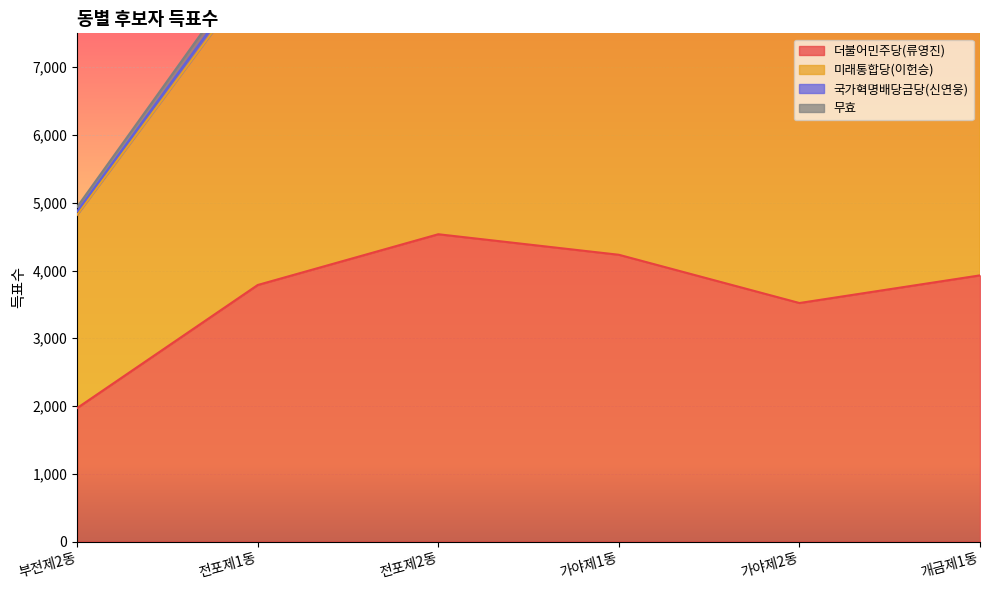

True or false: 미래통합당(이헌승) has more than 1 interior local peaks.

False